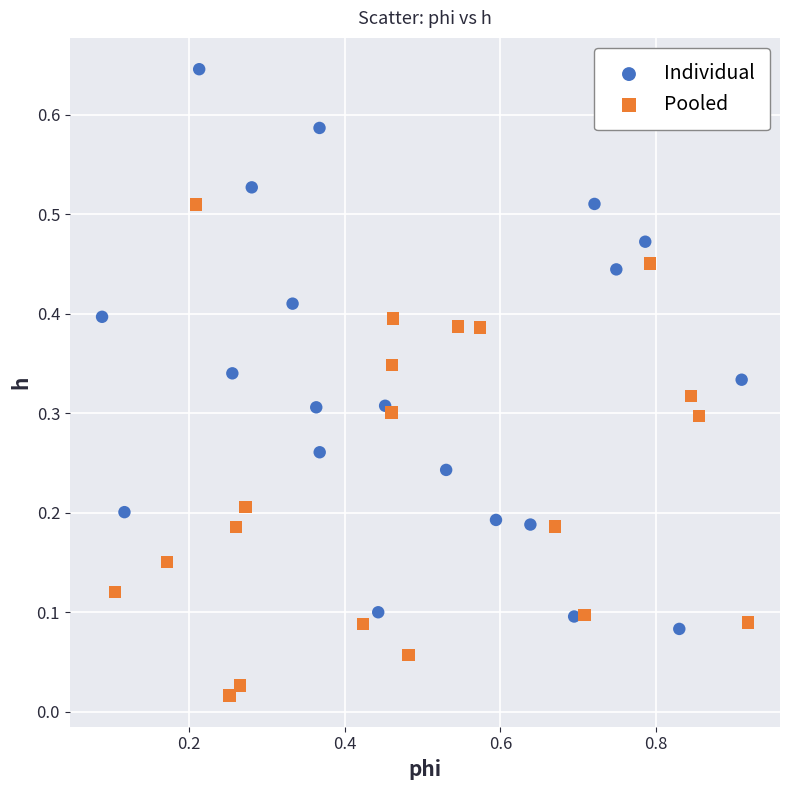

Which series has the largest Y range (max minus min)?

Individual